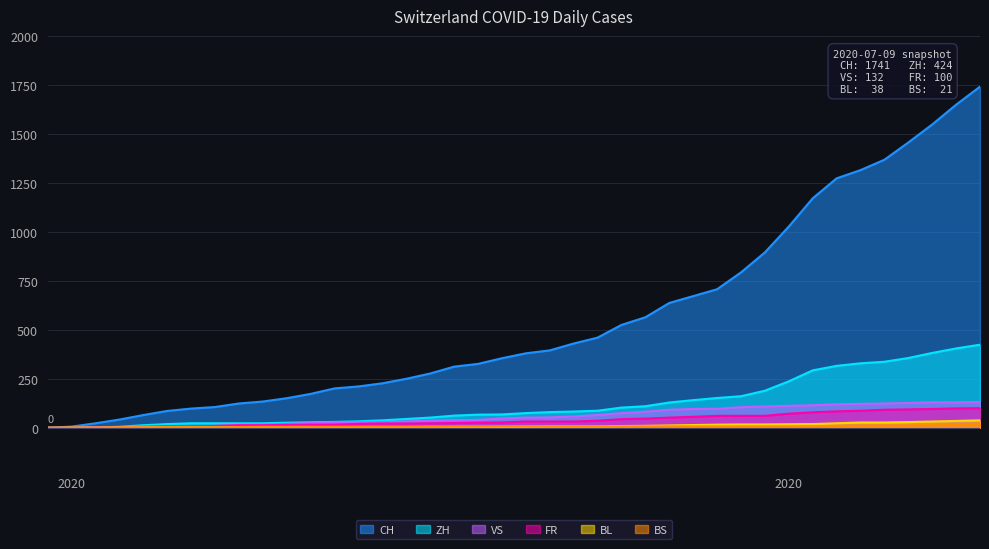

Which category has the highest value in the CH series?

2020-07-09